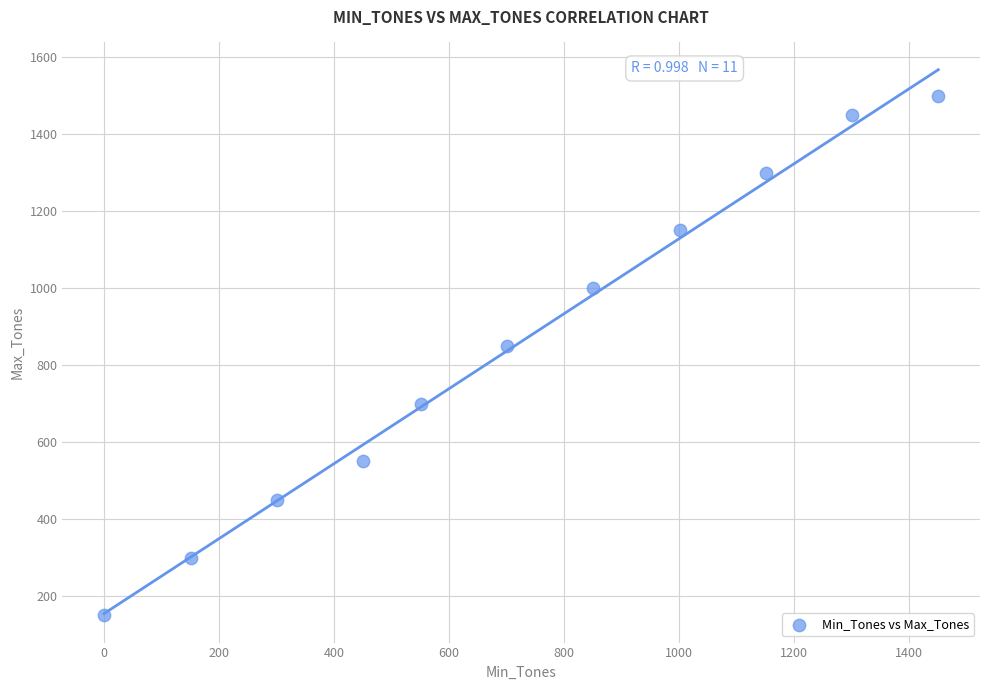

What is the range of X values (max minus min)?

1451